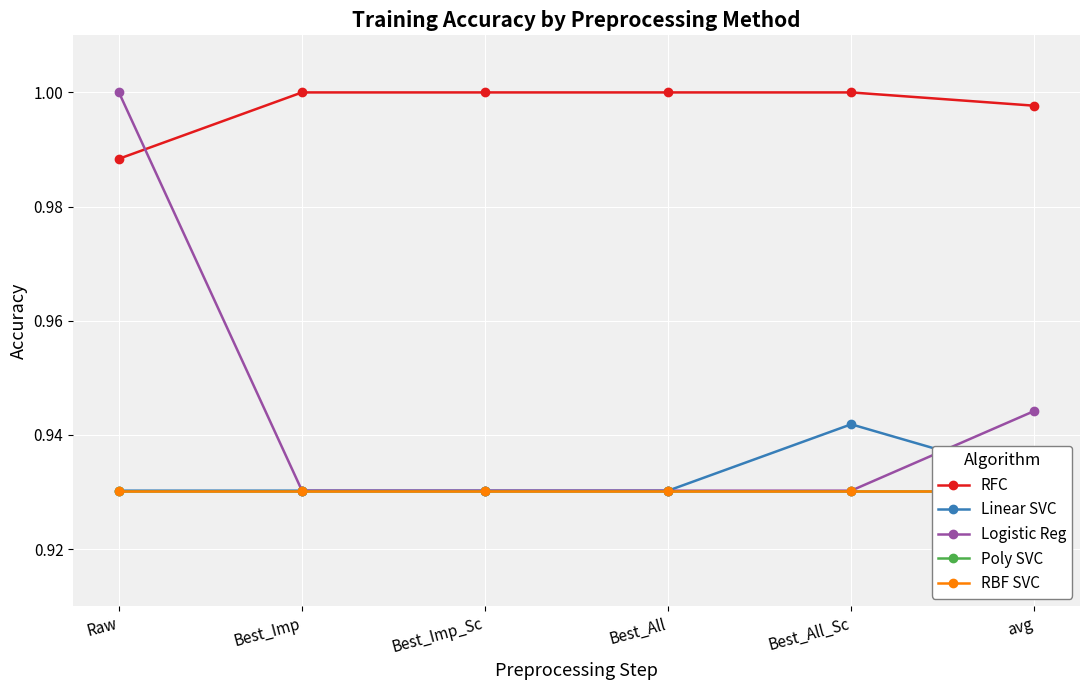

At which label is Logistic Reg closest to 0?

Best_Imp